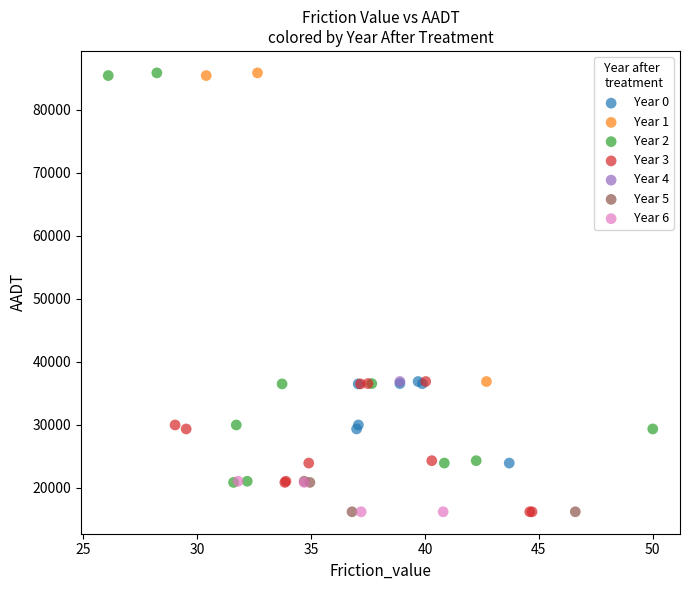

What are all the series names shown in the legend?

Year 0, Year 1, Year 2, Year 3, Year 4, Year 5, Year 6